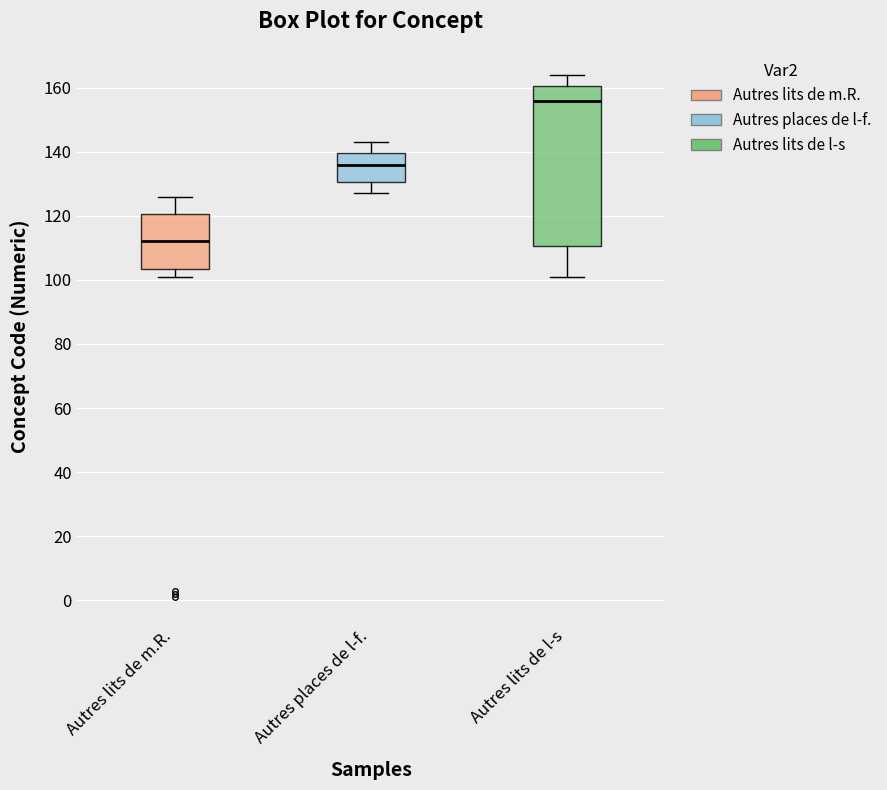

Which box is the tallest, from its lower edge to its upper edge?

Autres lits de l-s